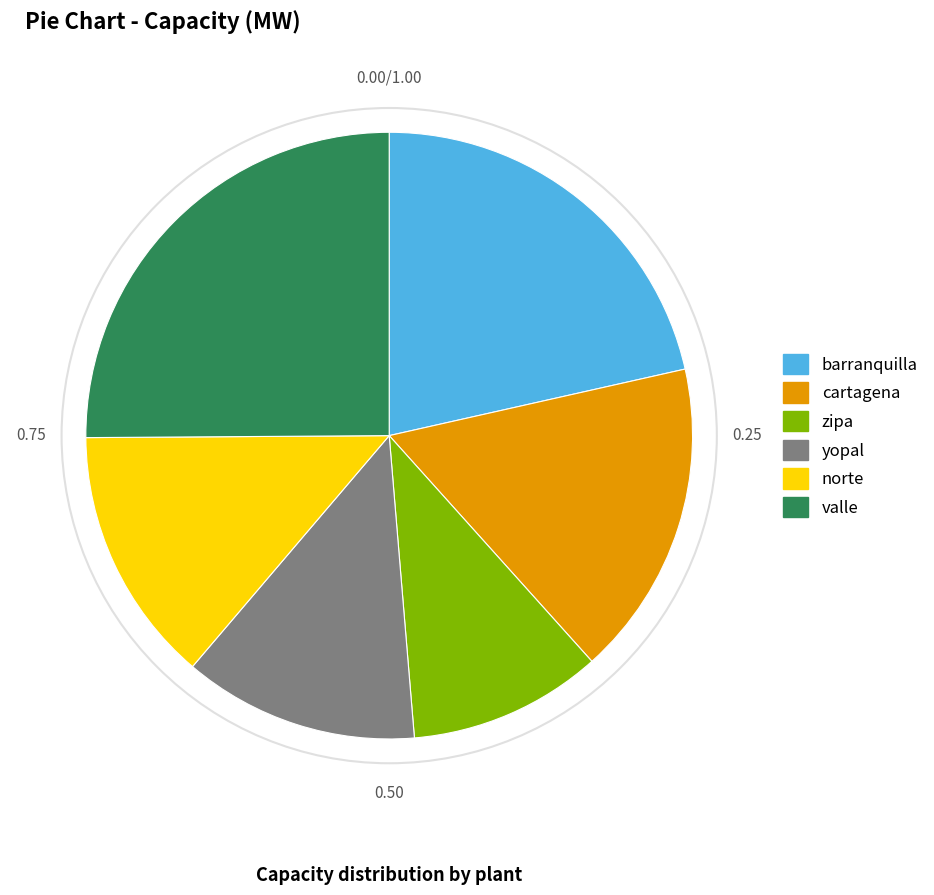

Rank the categories by value from lowest to highest.

zipa, yopal, norte, cartagena, barranquilla, valle